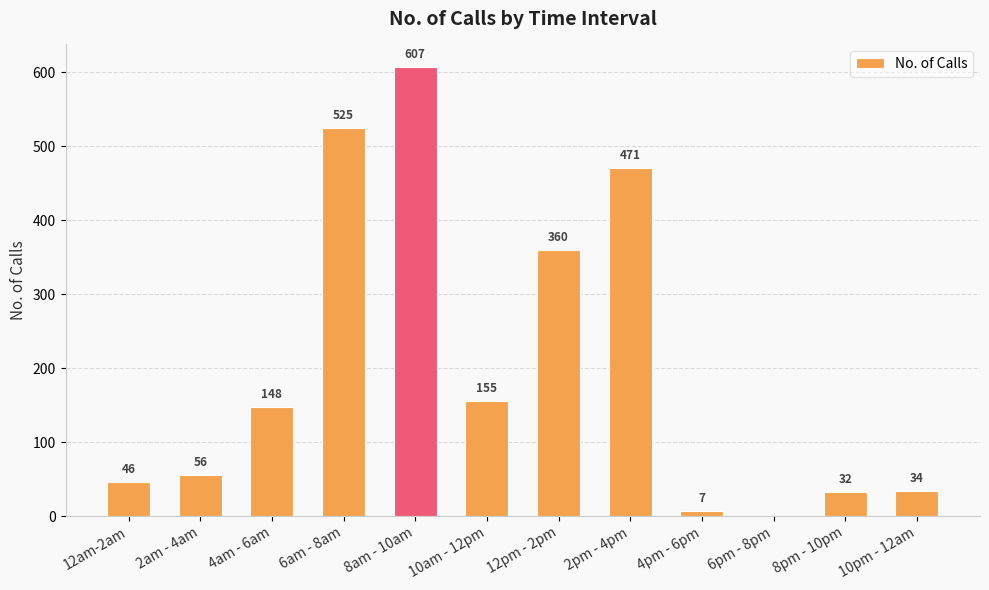

Where is the data nearest to the value 303?

12pm - 2pm